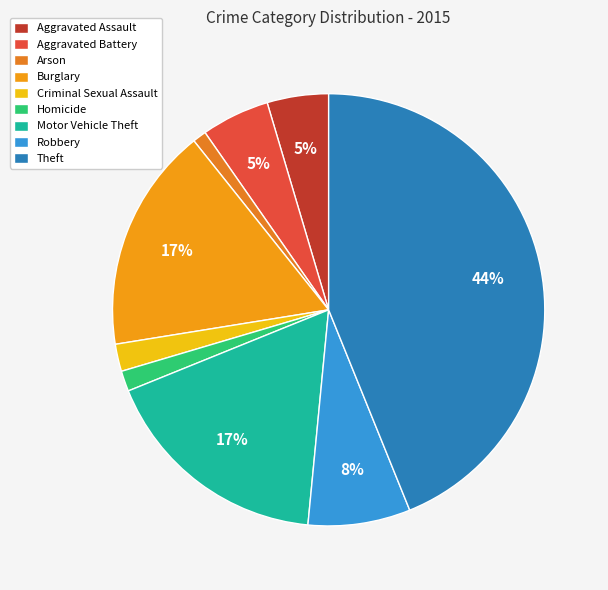

Rank the categories by value from lowest to highest.

Arson, Homicide, Criminal Sexual Assault, Aggravated Assault, Aggravated Battery, Robbery, Burglary, Motor Vehicle Theft, Theft